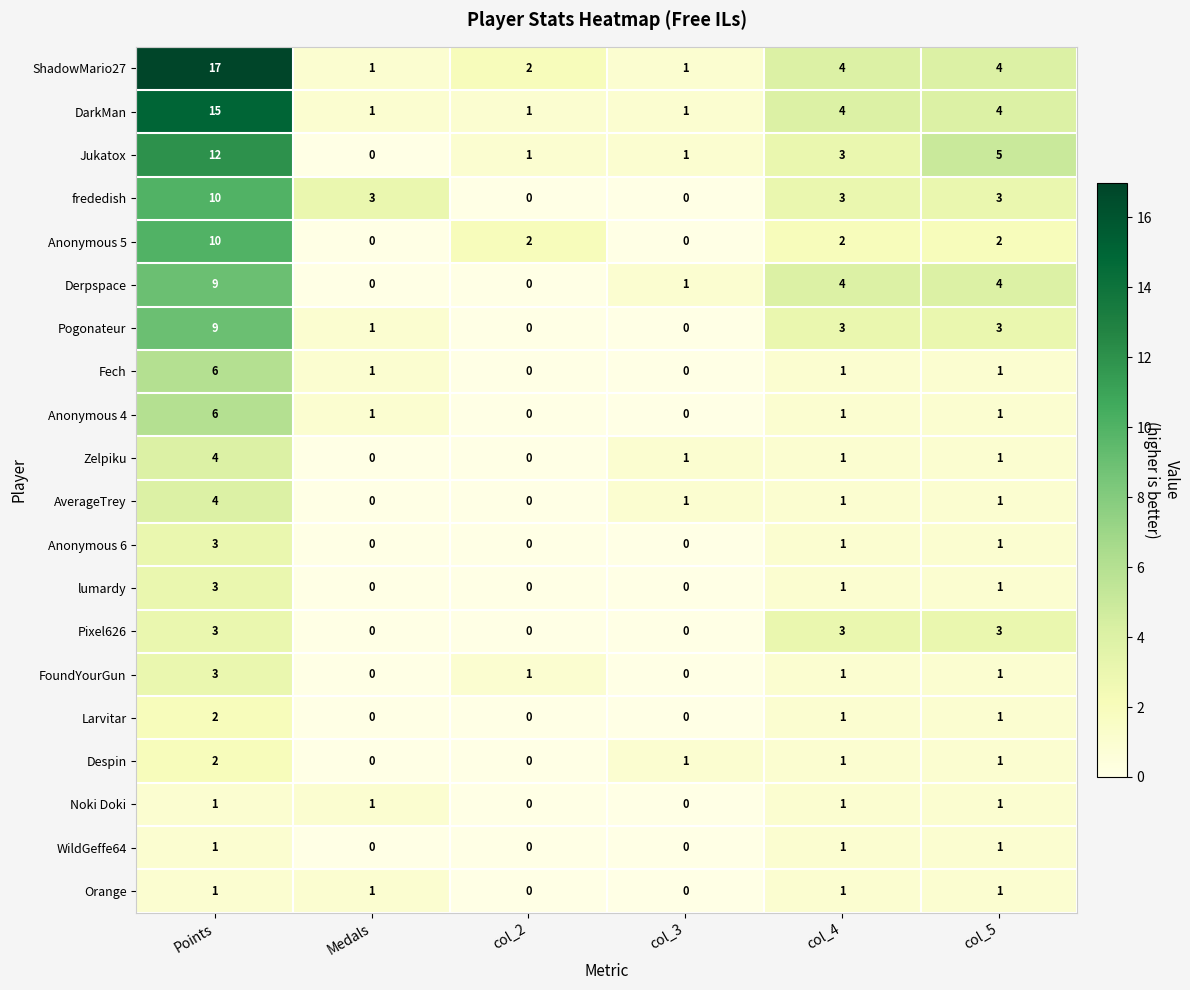

What is the total value across all series at col_3?

7